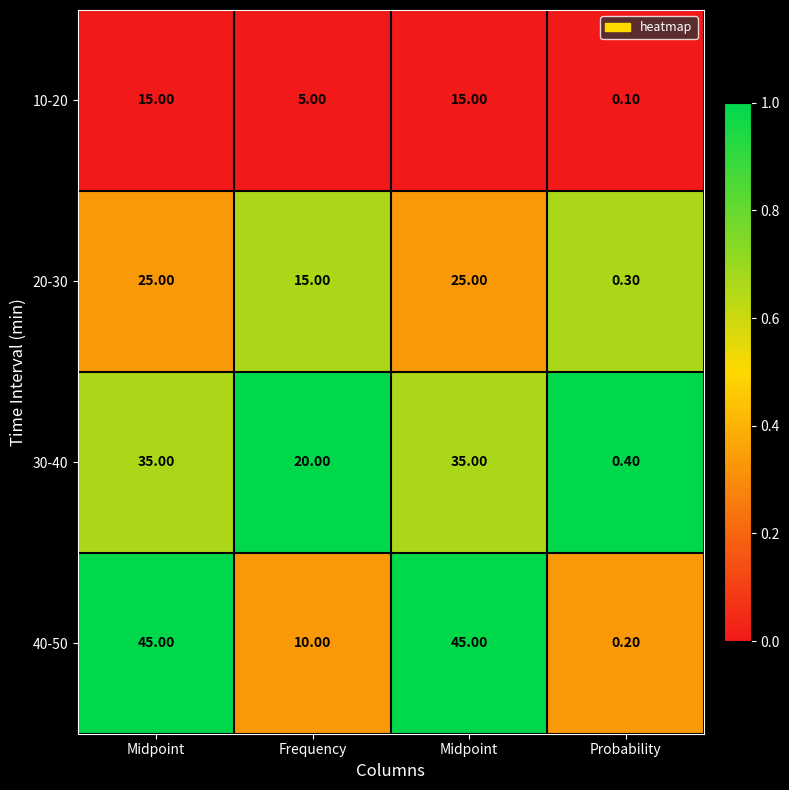

Count the number of categories in the chart.

4